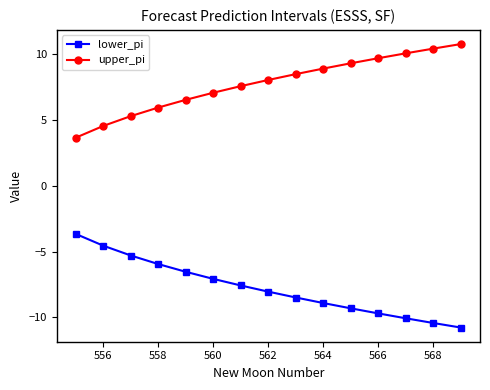

What is the lowest value of the upper_pi series?

3.7